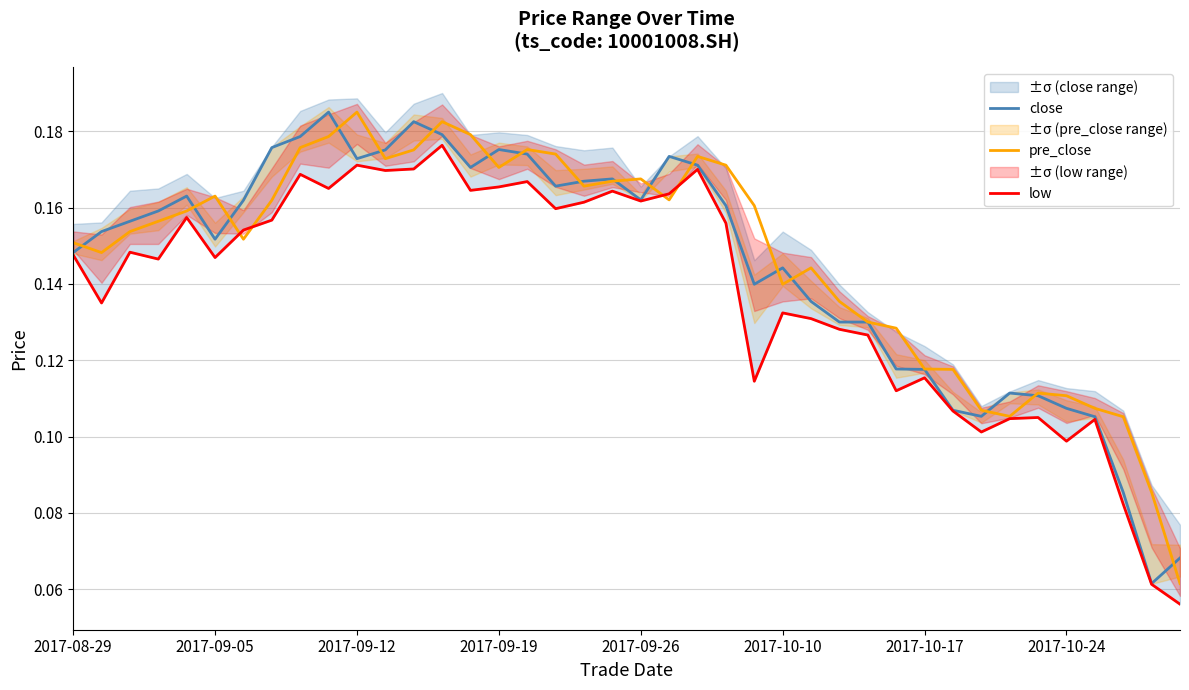

What is the sum of the pre_close values at 38 and 19?

0.3